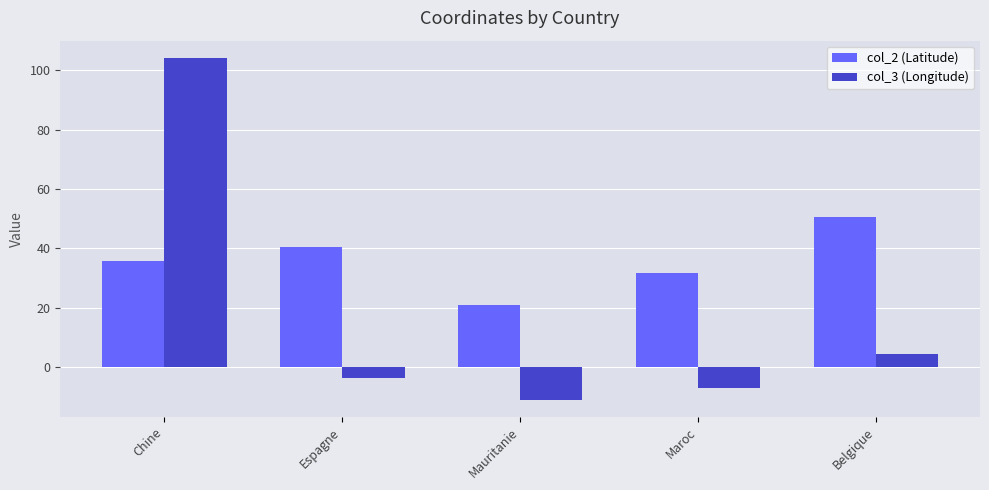

What is the label of the 5th bar from the left?

Belgique